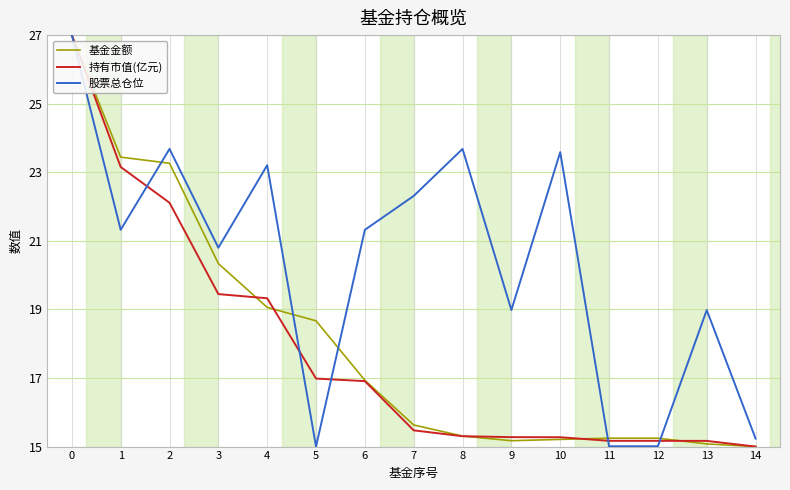

What are all the series names shown in the legend?

基金金额, 持有市值(亿元), 股票总仓位